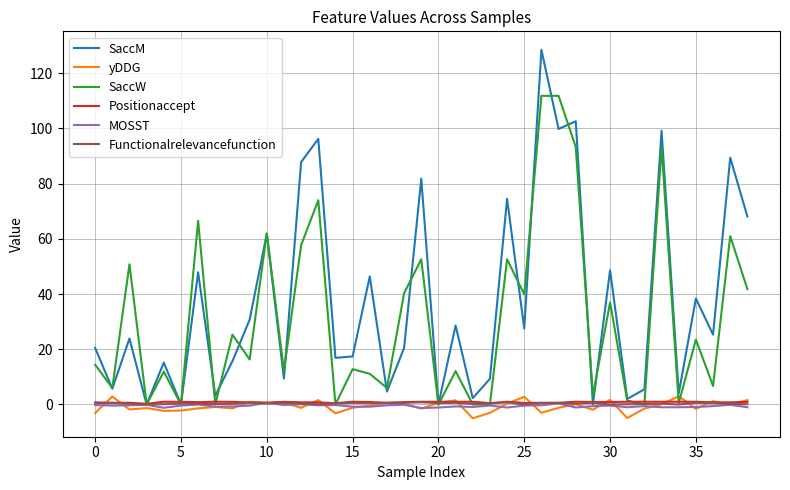

Which series has the largest total across all categories?

SaccM